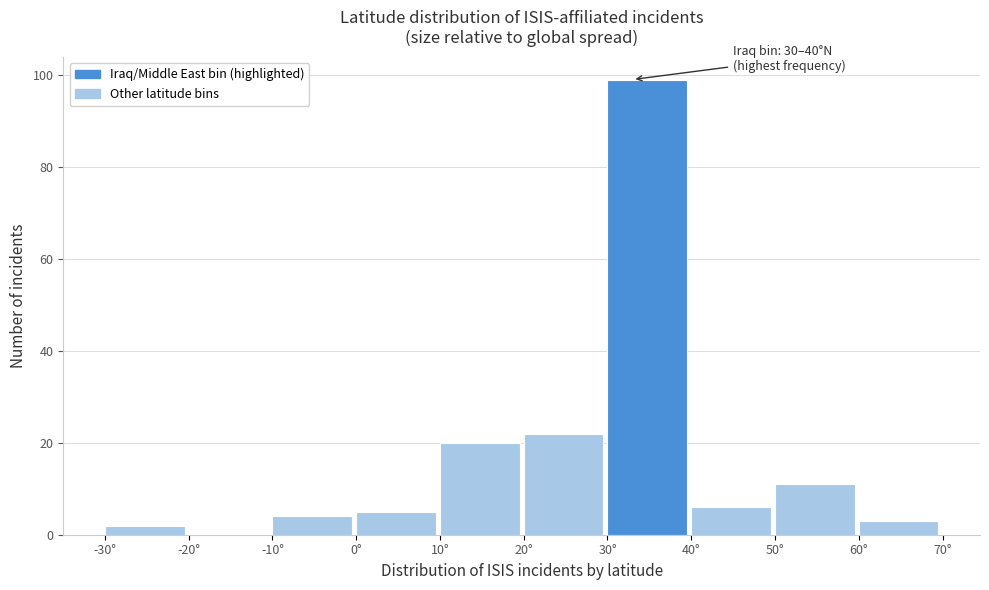

Which range on the x-axis has the tallest bar?

30 to 40